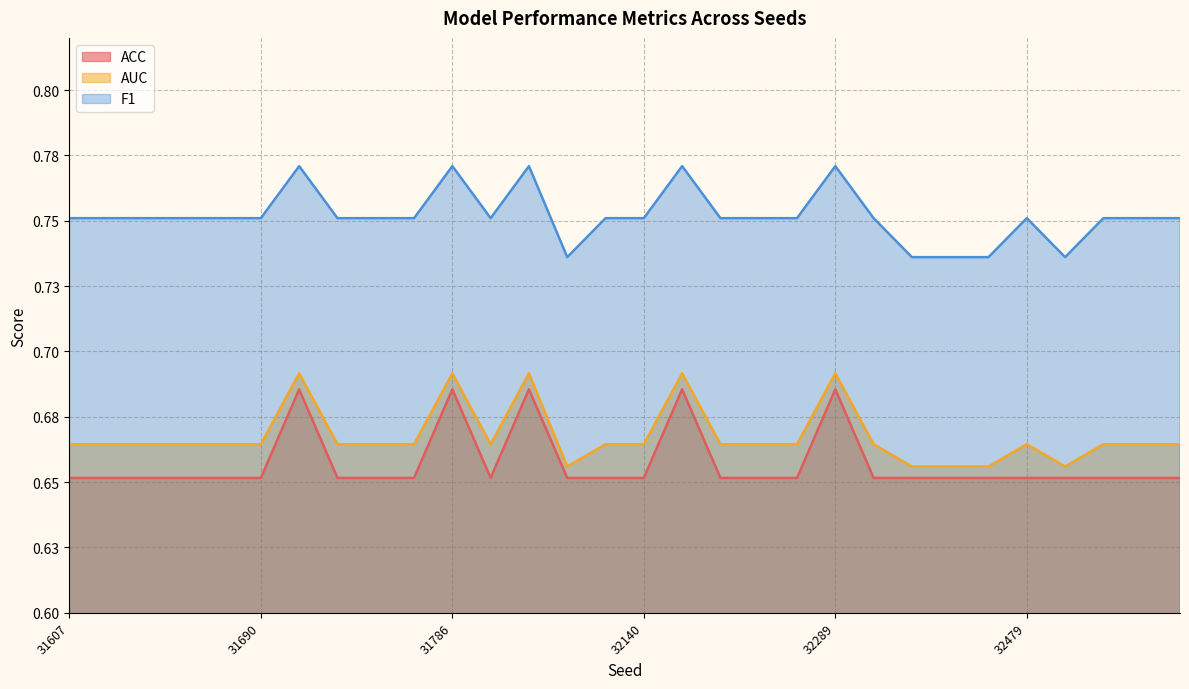

Rank the series at 32249 from highest to lowest value.

F1, AUC, ACC